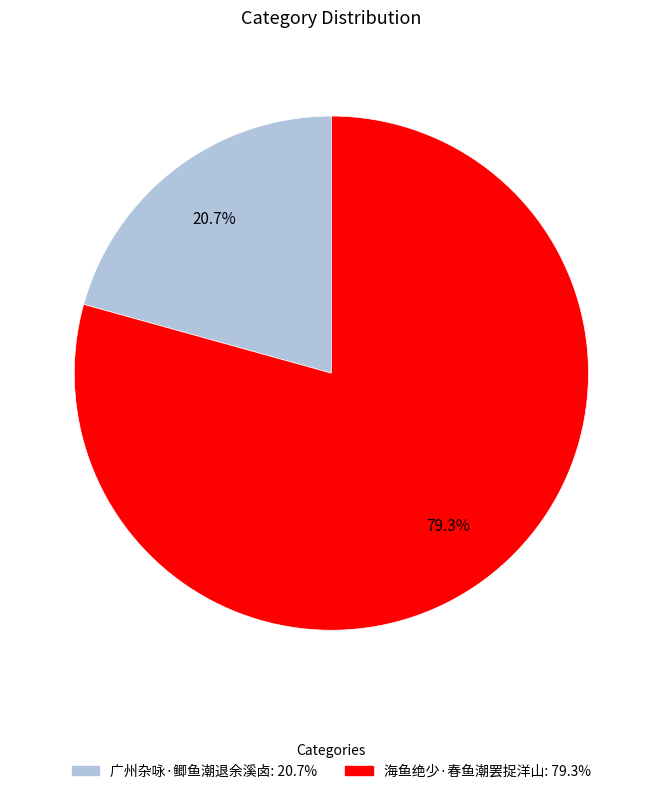

Is the sum of 海鱼绝少·春鱼潮罢捉洋山 and 广州杂咏·鲫鱼潮退余溪卤 greater than half?

Yes